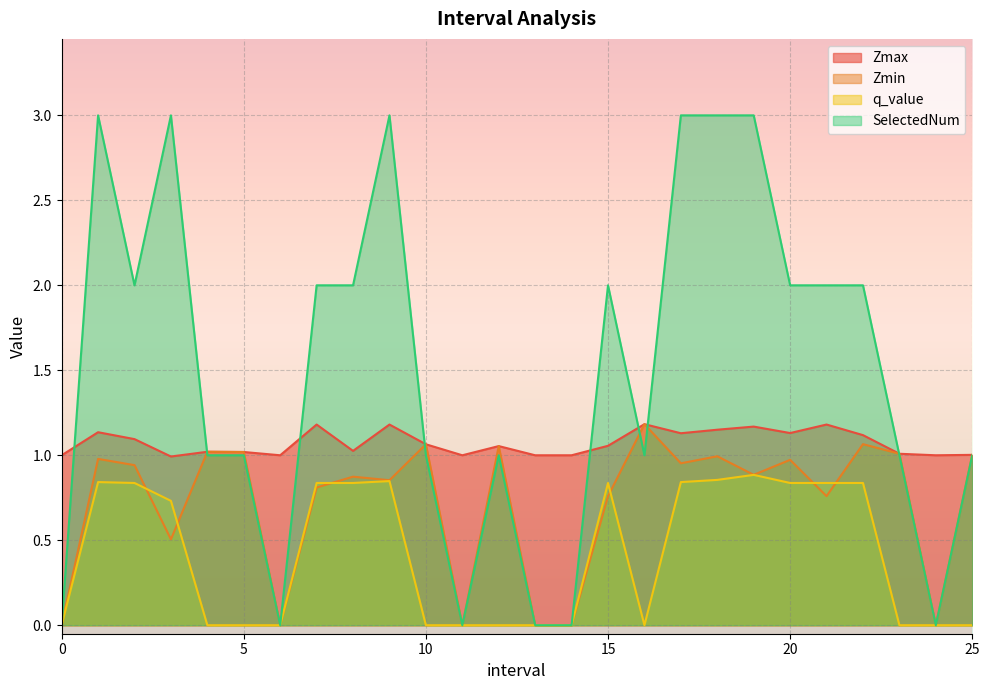

True or false: Zmin has a value of 0.5 at 3.0.

True